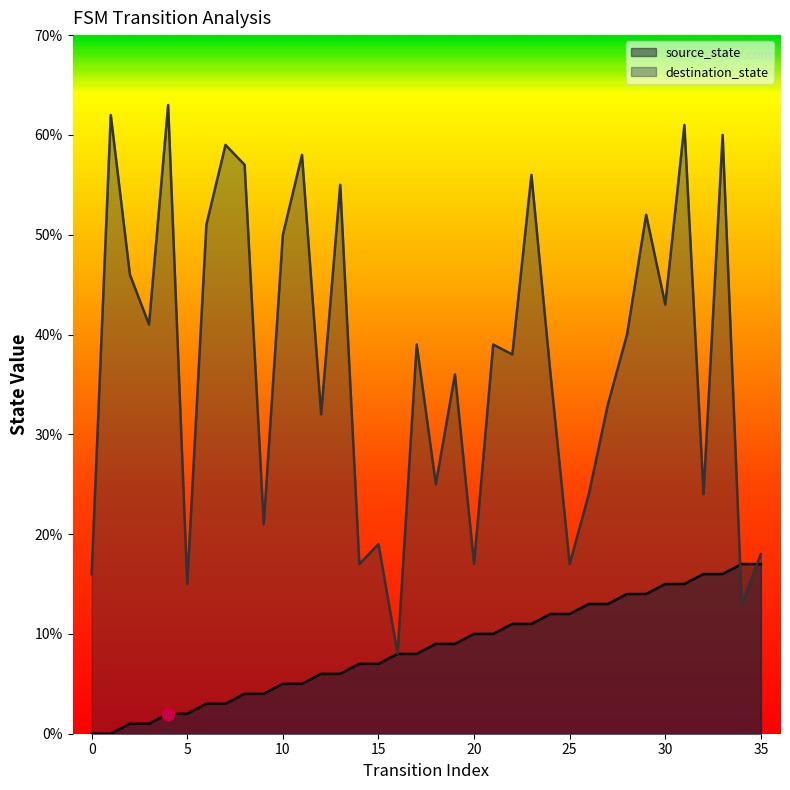

How many interior local peaks does the destination_state series have?

13